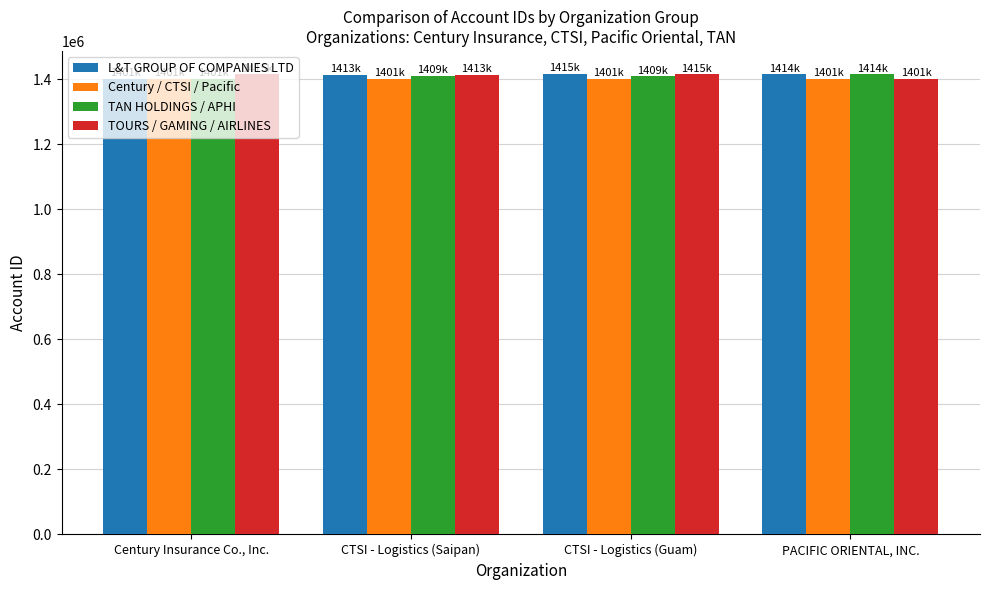

How many values in the L&T GROUP OF COMPANIES LTD series are below 1414366?

2